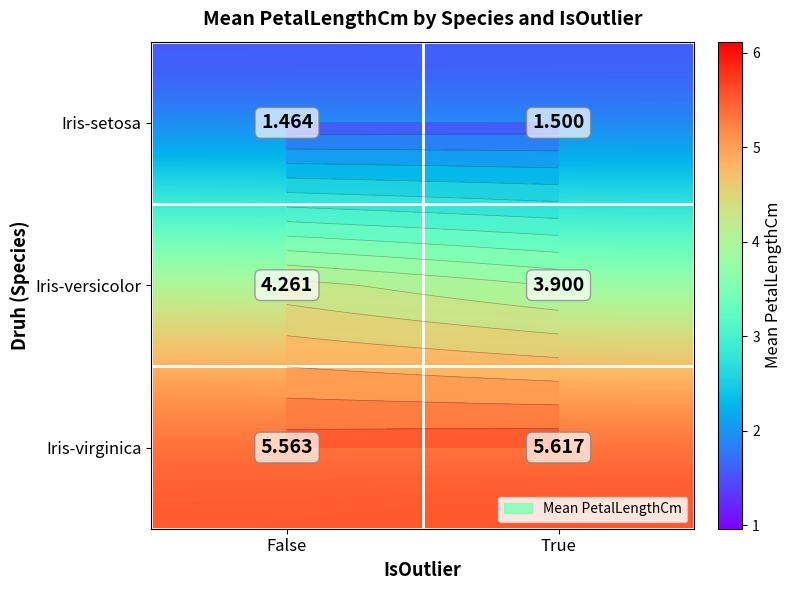

True or false: Iris-setosa has a value of 0.8 at True.

False